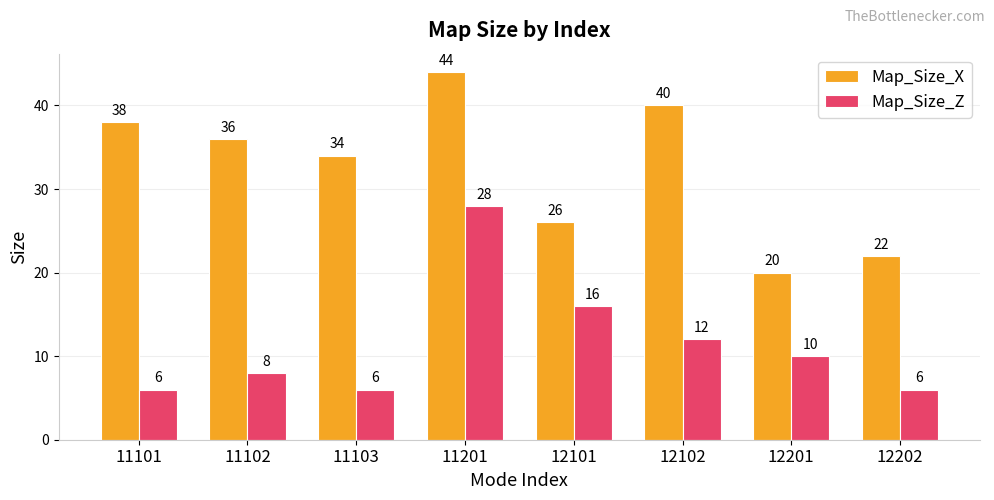

Reading right to left, list all the values displayed in this chart.

Map_Size_X: 12202=22	12201=20	12102=40	12101=26	11201=44	11103=34	11102=36	11101=38
Map_Size_Z: 12202=6	12201=10	12102=12	12101=16	11201=28	11103=6	11102=8	11101=6